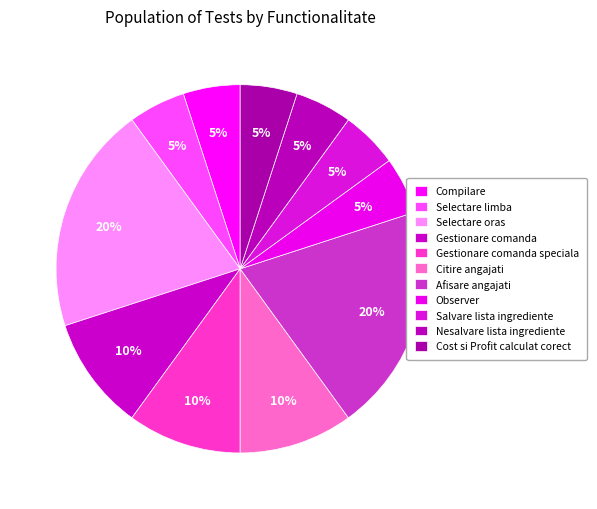

Rank the categories by value from lowest to highest.

Compilare, Selectare limba, Observer, Salvare lista ingrediente, Nesalvare lista ingrediente, Cost si Profit calculat corect, Gestionare comanda, Gestionare comanda speciala, Citire angajati, Selectare oras, Afisare angajati